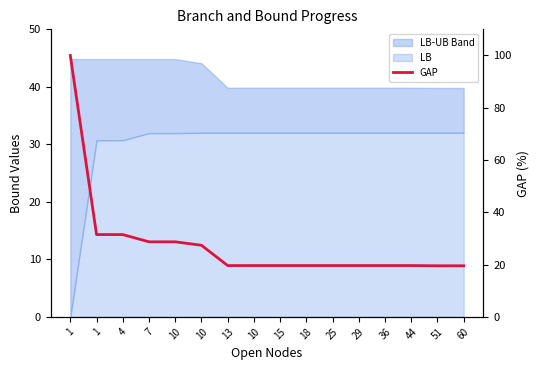

True or false: the data shows 19.6 at 15.

True